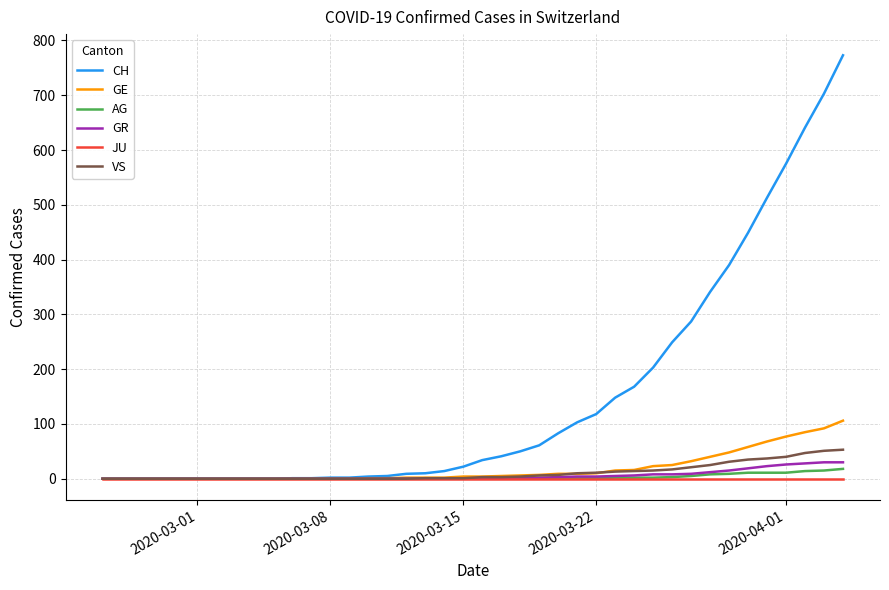

What is the greatest value displayed?

773